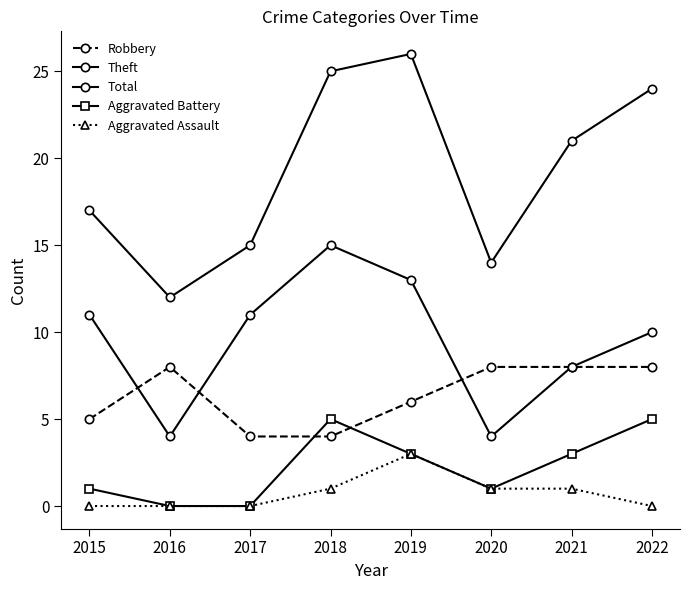

What is the value of the Theft point at the 3rd from the left?

11